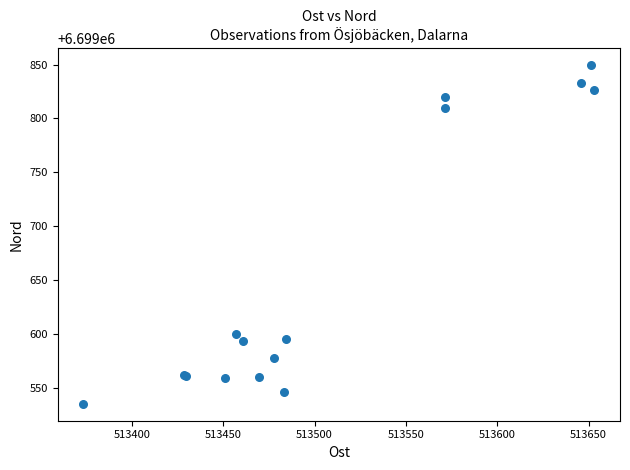

What Y value in the scatter plot is closest to 6699692?

6699600.2